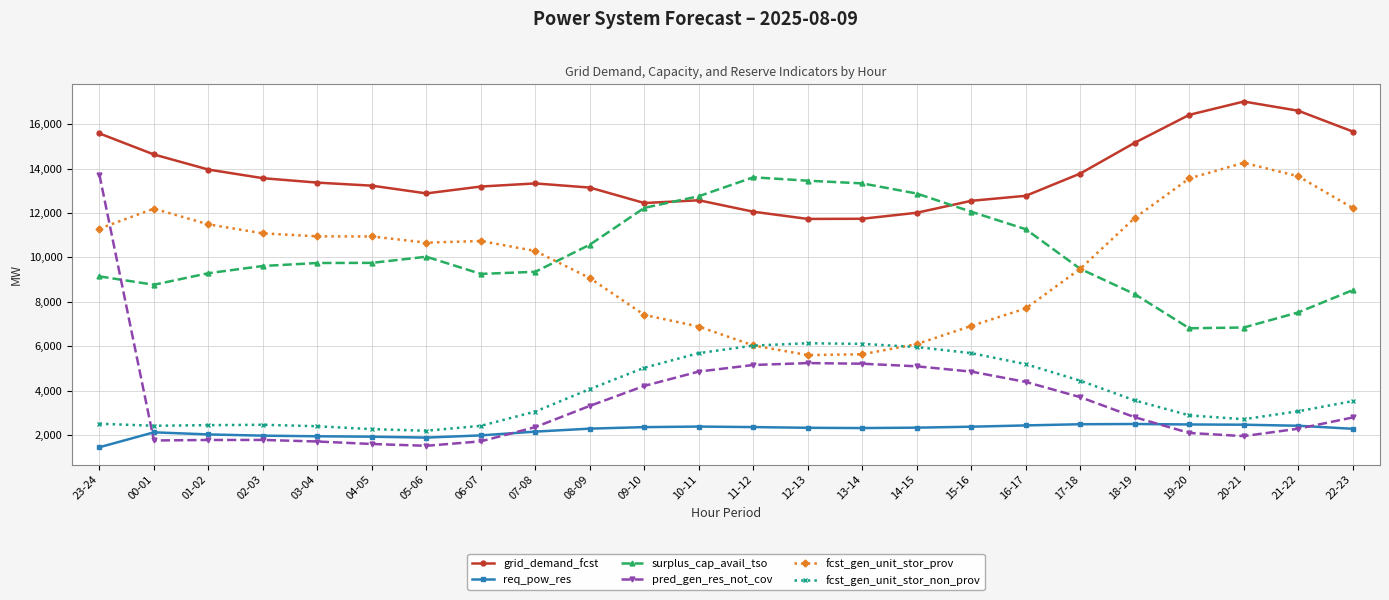

What is the sum of the fcst_gen_unit_stor_non_prov values at 09-10 and 13-14?

11132